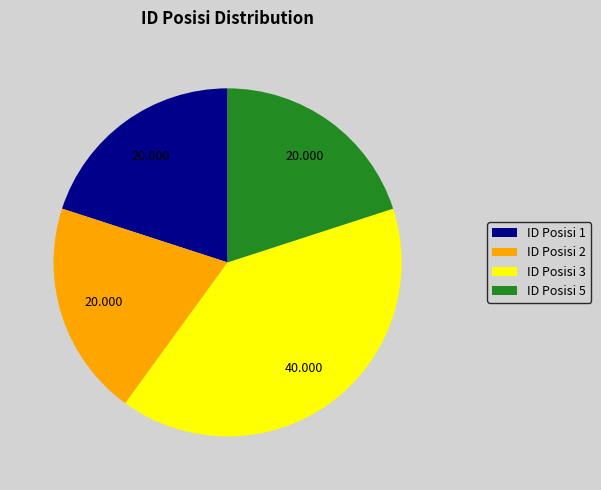

Combined, do ID Posisi 3 and ID Posisi 1 account for over 50%?

Yes